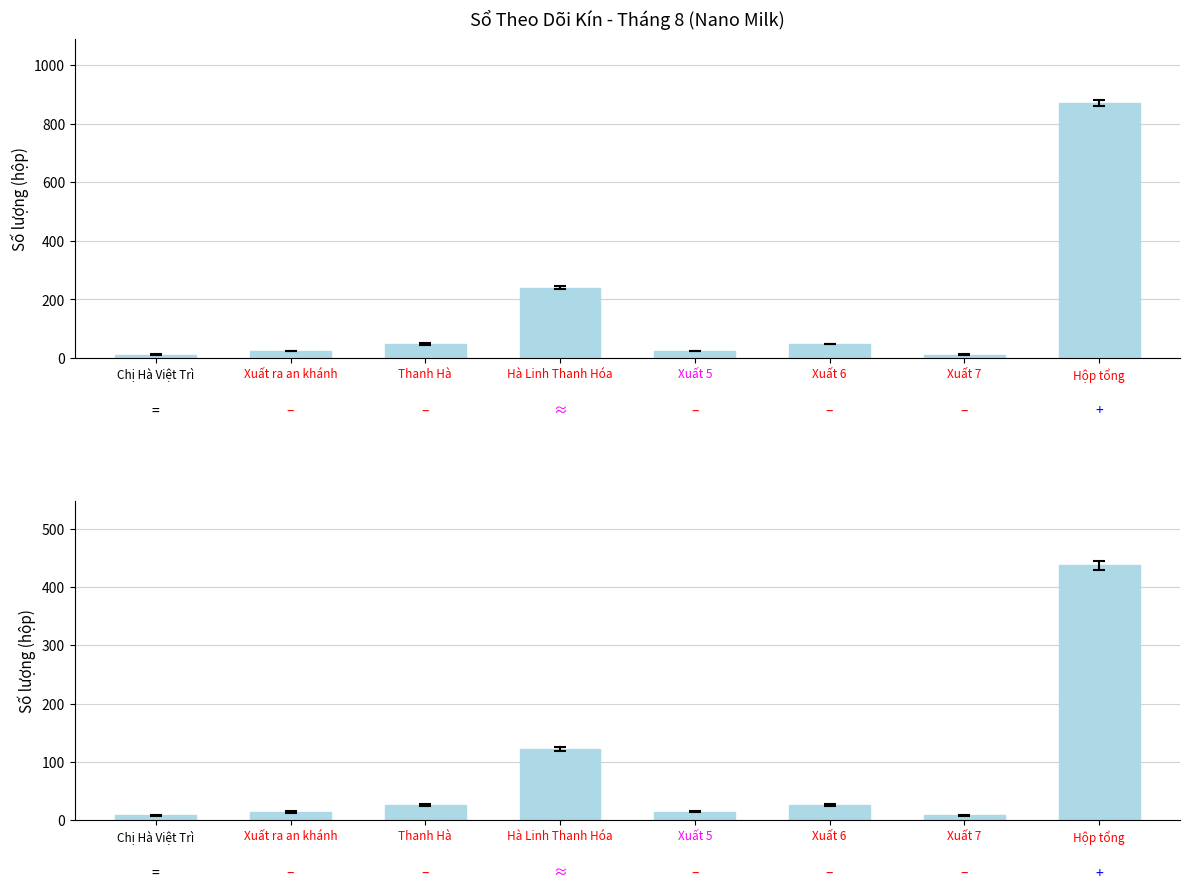

What is the sum of the values at Xuất 5 and Hộp tổng?

451.5